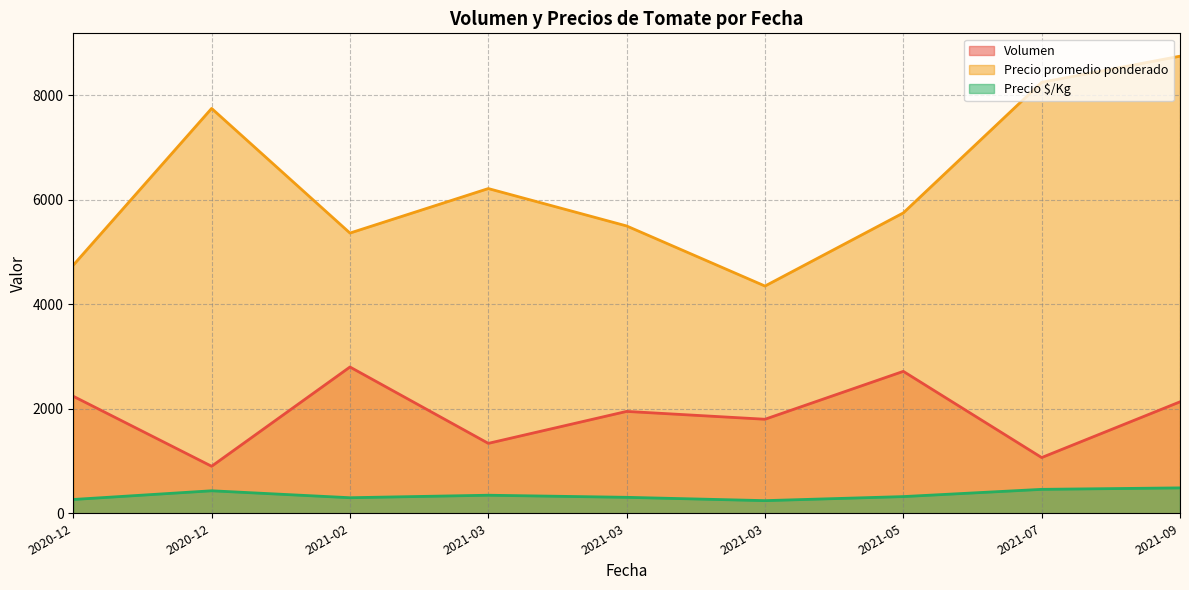

The Precio promedio ponderado series shows 10572 at 2020-12-16. True or false?

False